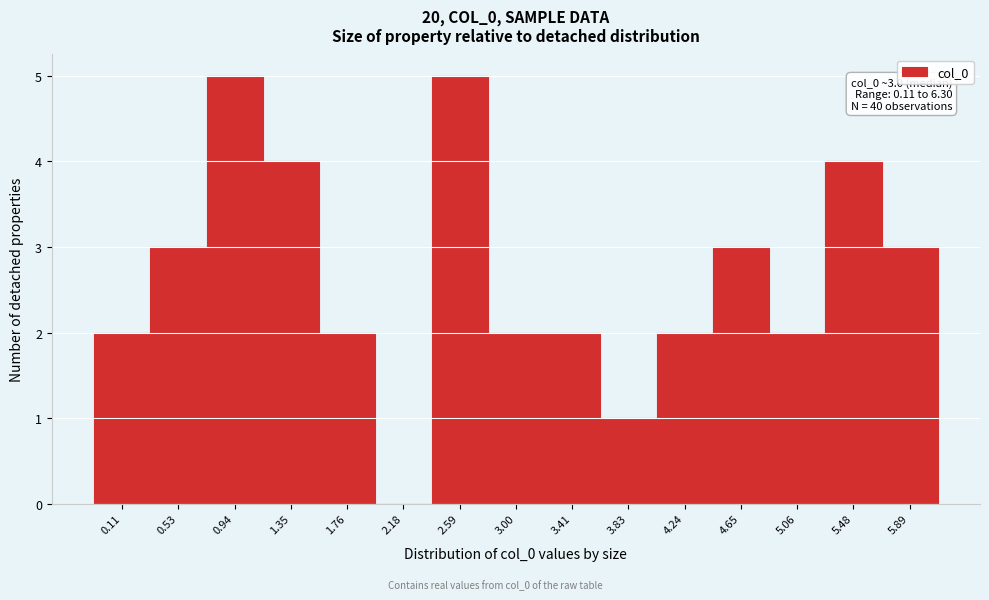

Reading left to right, what are all the values shown in this chart?

0.11=2	0.53=3	0.94=5	1.35=4	1.76=2	2.18=0	2.59=5	3.00=2	3.41=2	3.83=1	4.24=2	4.65=3	5.06=2	5.48=4	5.89=3